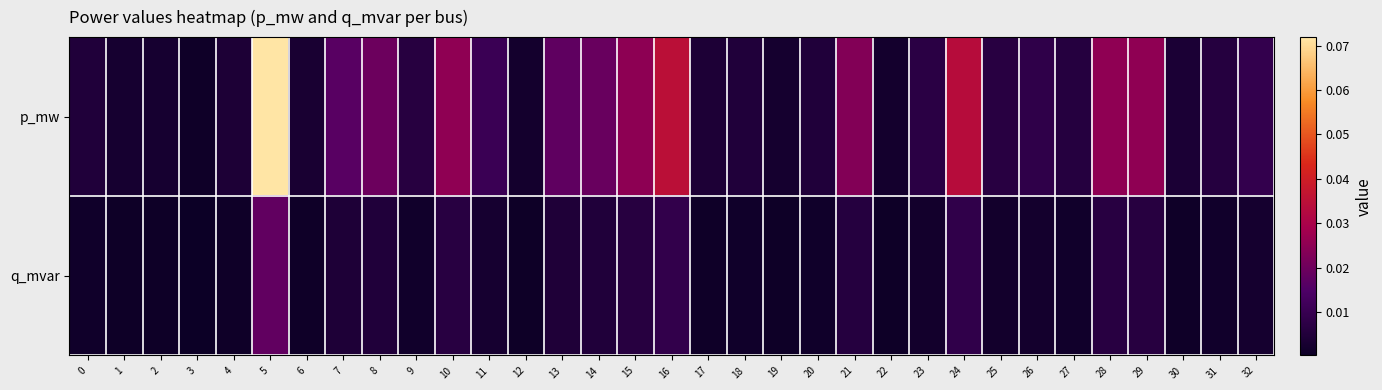

Rank the series at 2 from lowest to highest value.

q_mvar, p_mw